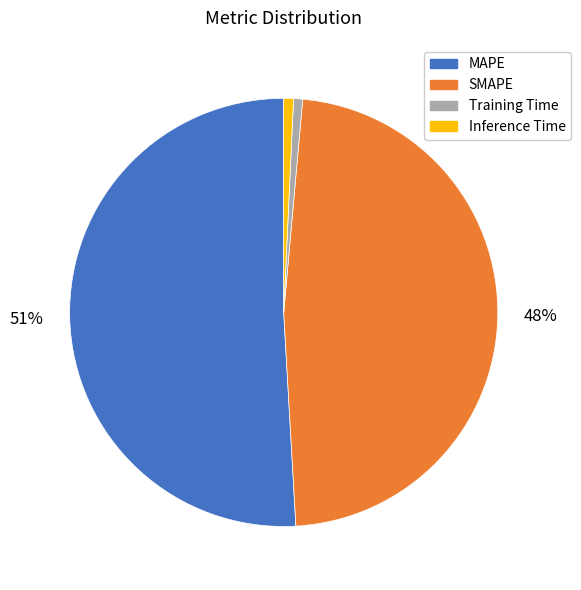

Does any single category account for the majority?

Yes